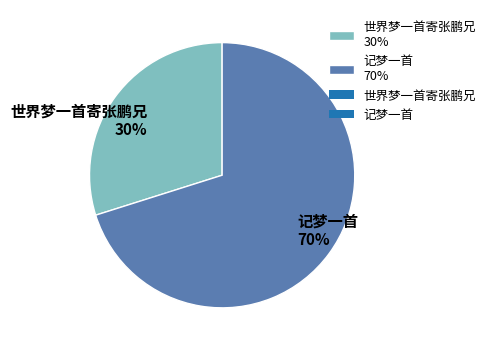

Does any single category account for the majority?

Yes